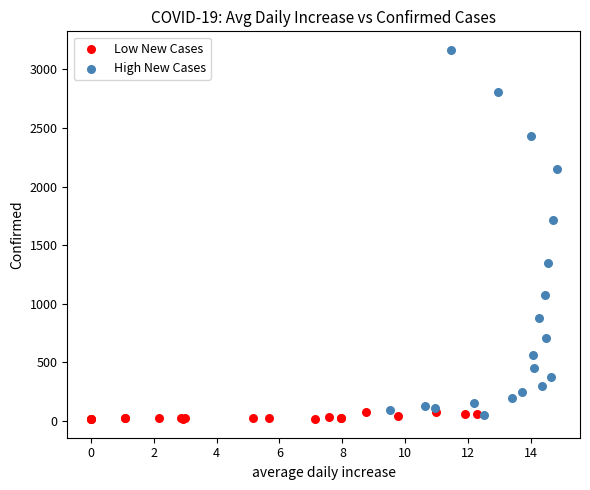

Which series reaches the minimum Y coordinate?

Low New Cases